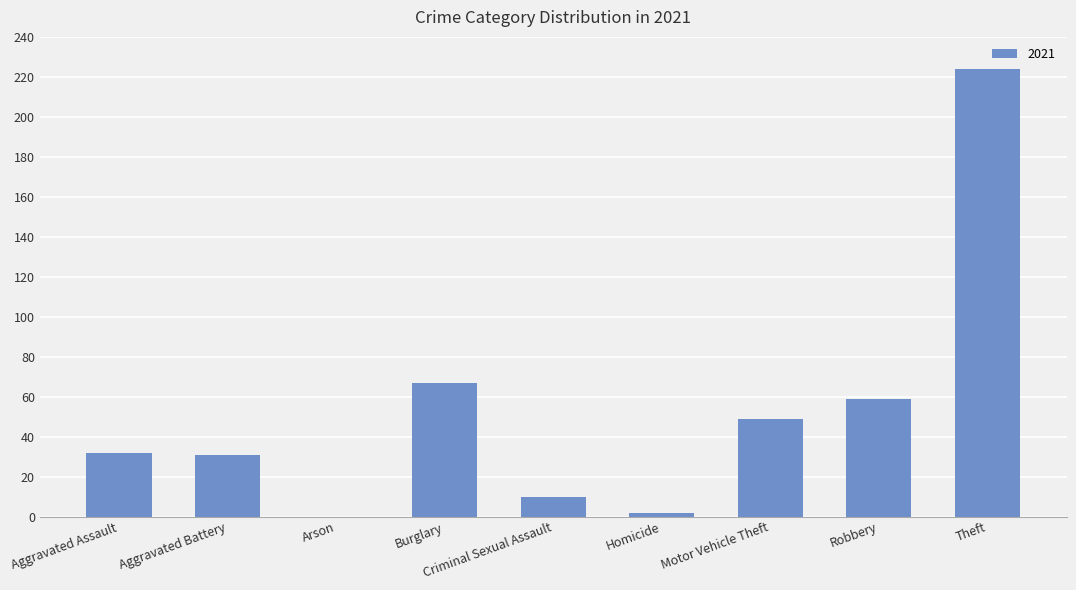

At which category does the chart reach its peak across all series?

Theft